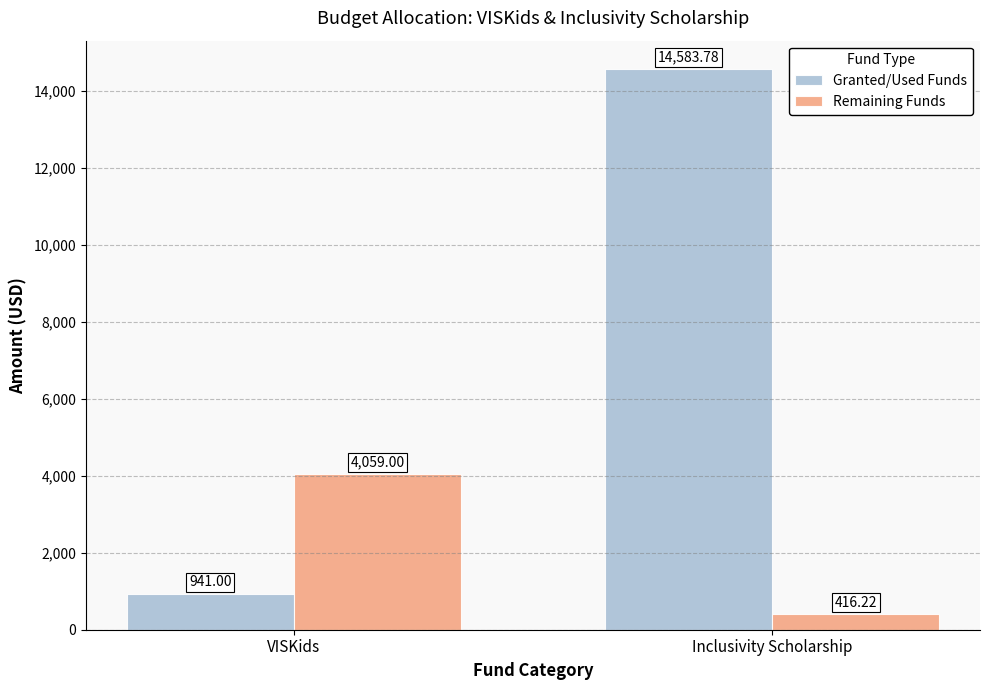

What are all the series names shown in the legend?

Granted/Used Funds, Remaining Funds